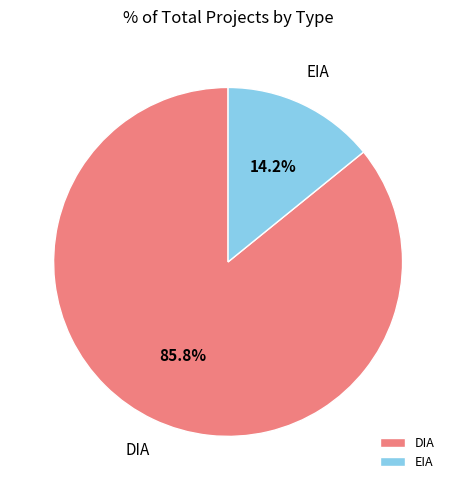

Which has a higher value, EIA or DIA?

DIA